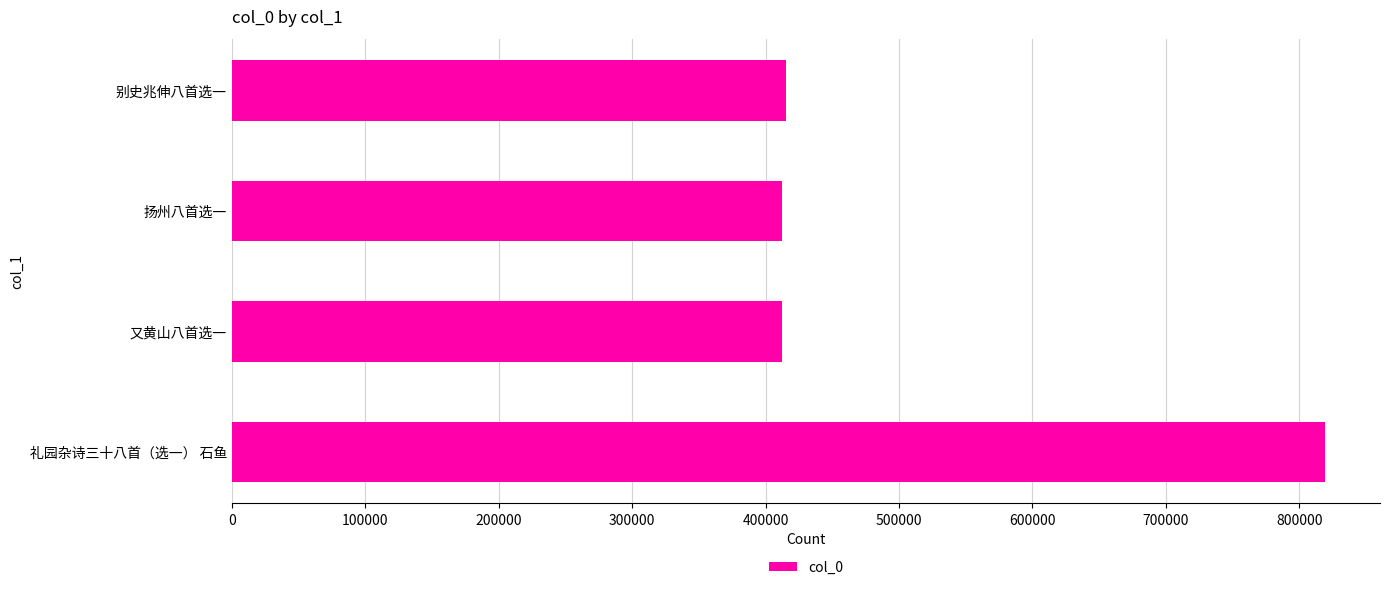

The chart shows a value of 819435 at 礼园杂诗三十八首（选一） 石鱼. True or false?

True